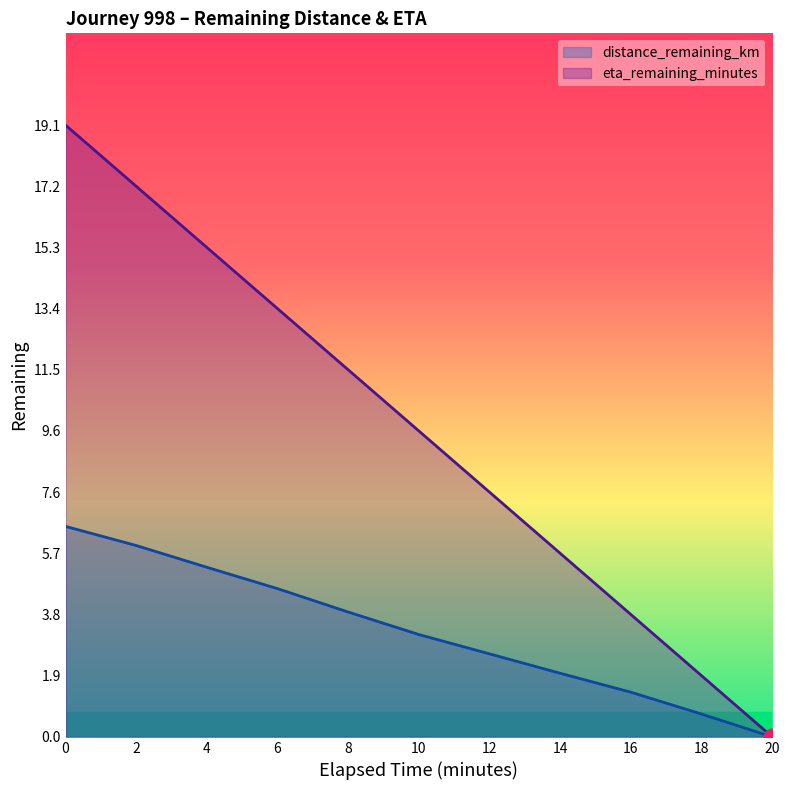

Reading left to right, transcribe all the data shown in this chart.

distance_remaining_km: 0=6.6	2=6.0	4=5.3	6=4.6	8=3.9	10=3.2	12=2.6	14=2.0	16=1.4	18=0.7	20=0.0
eta_remaining_minutes: 0=19.1	2=17.2	4=15.3	6=13.4	8=11.5	10=9.6	12=7.6	14=5.7	16=3.8	18=1.9	20=0.0